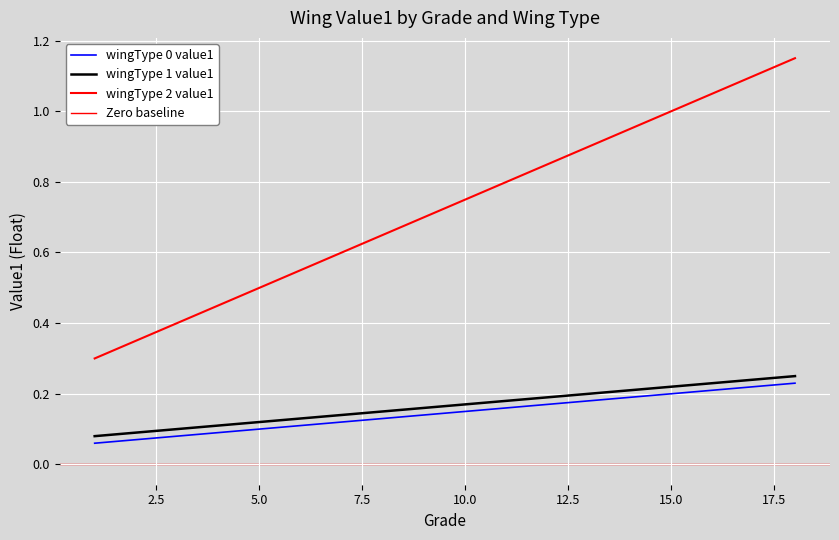

How many lines are shown in the chart?

3